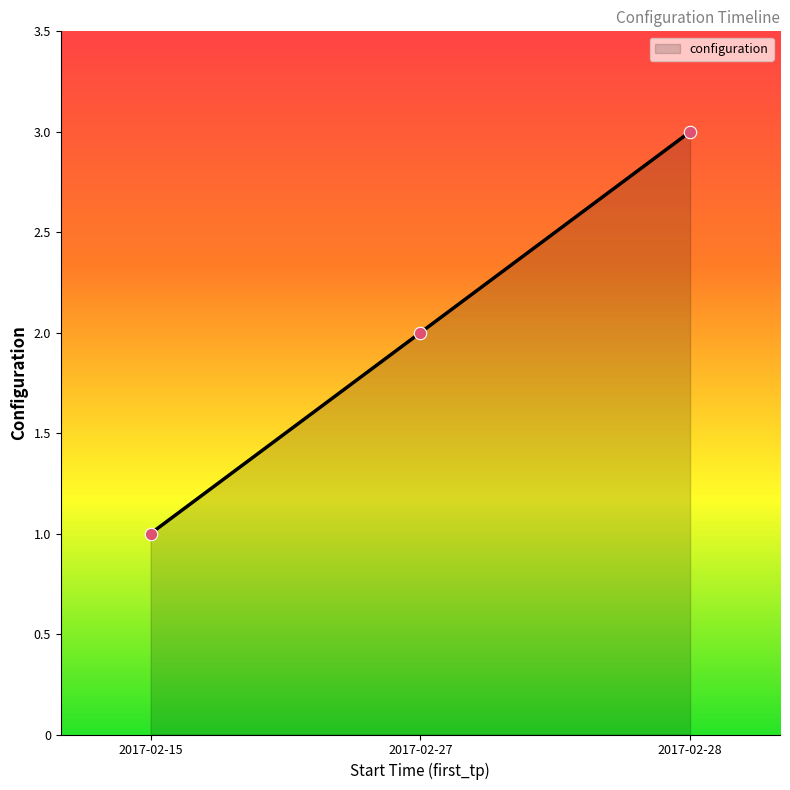

Between 2017-02-28 and 2017-02-15, which is larger?

2017-02-28